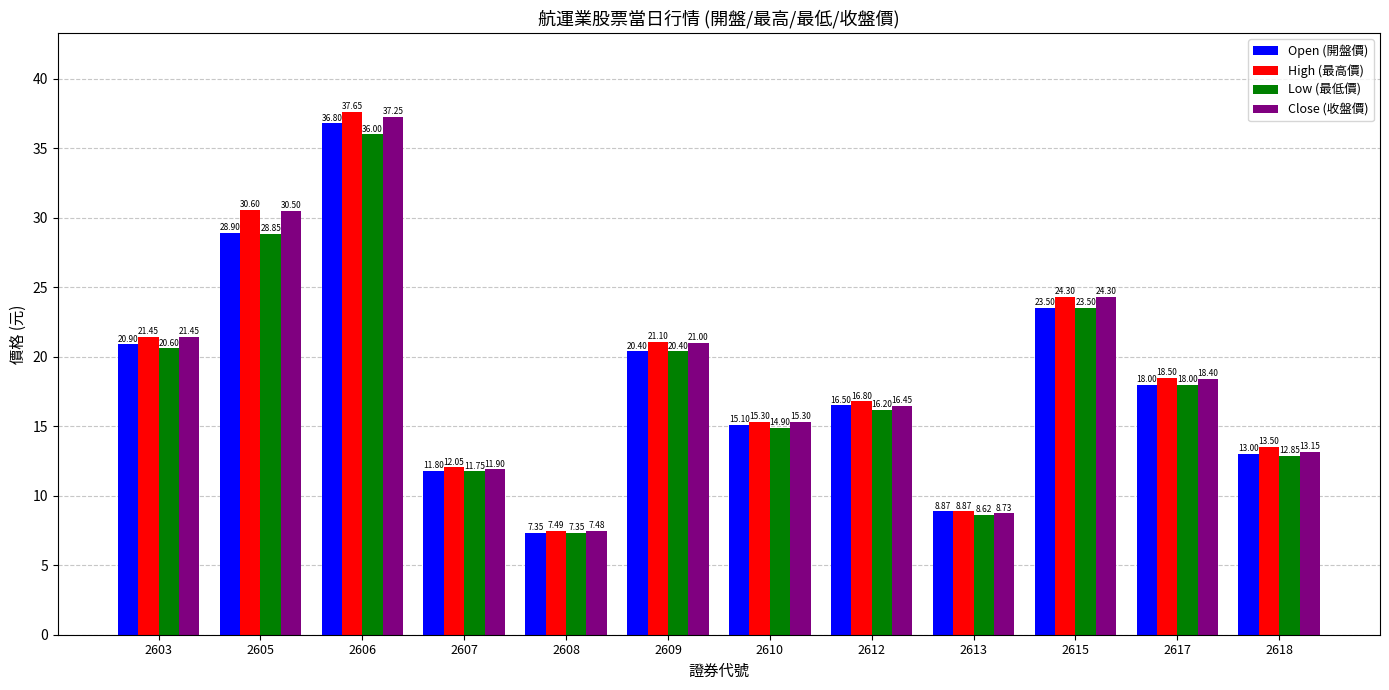

What is the value of the Open (開盤價) bar at the 10th from the left?

23.5